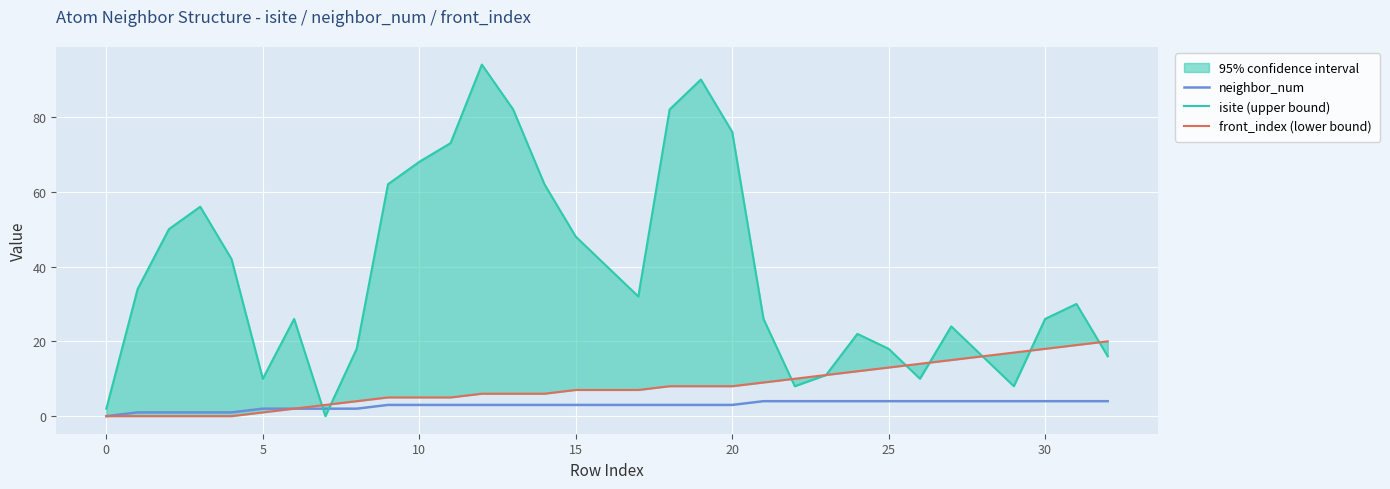

What is the difference between the second highest and minimum values in the isite (upper bound) series?

90